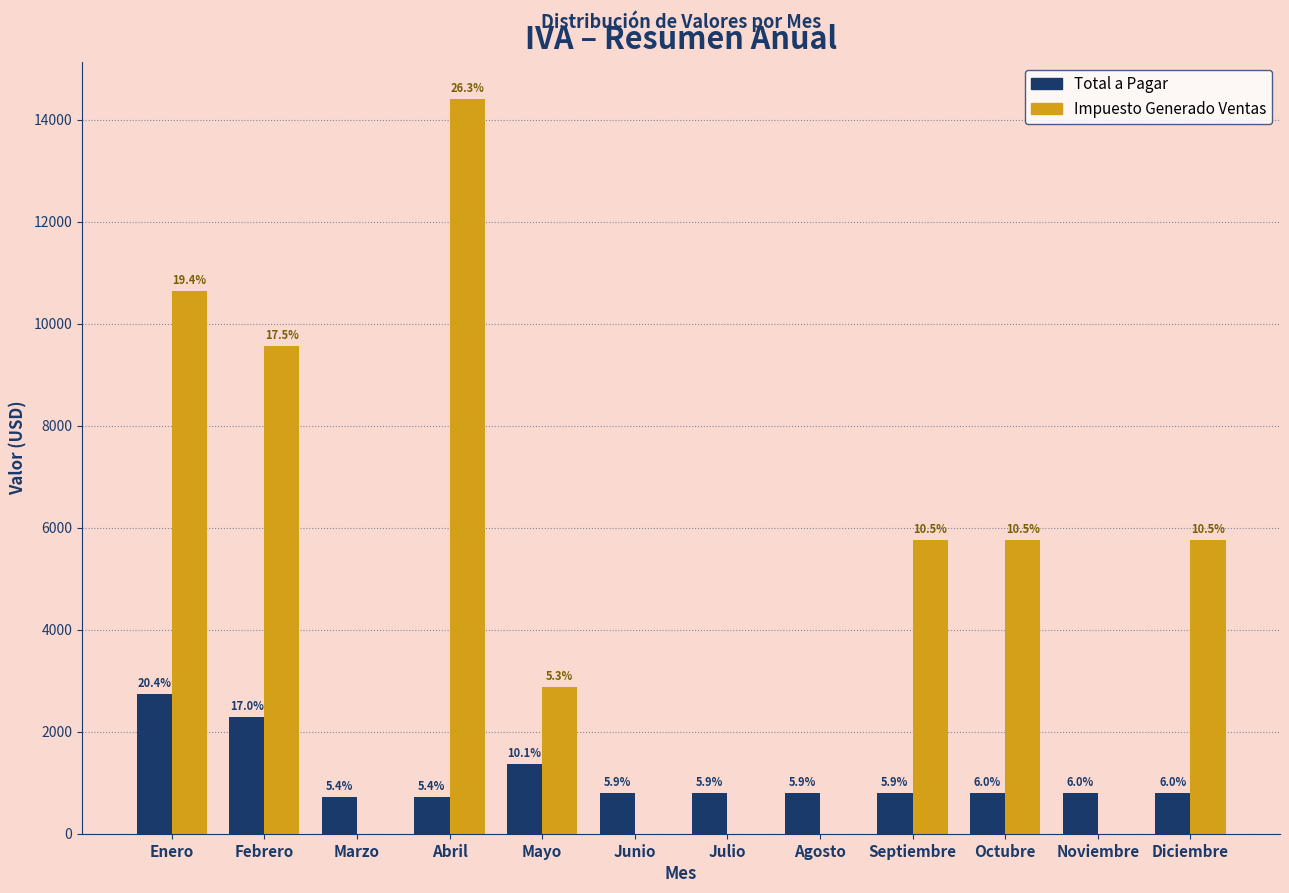

What are all the series names shown in the legend?

Total a Pagar, Impuesto Generado Ventas